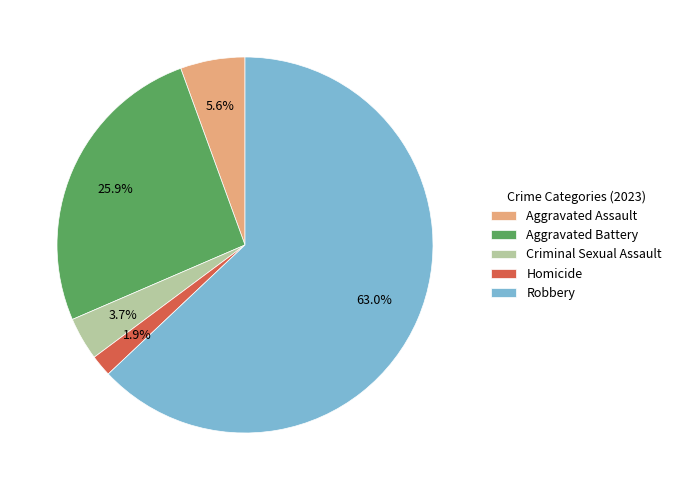

Which slice is the largest?

Robbery